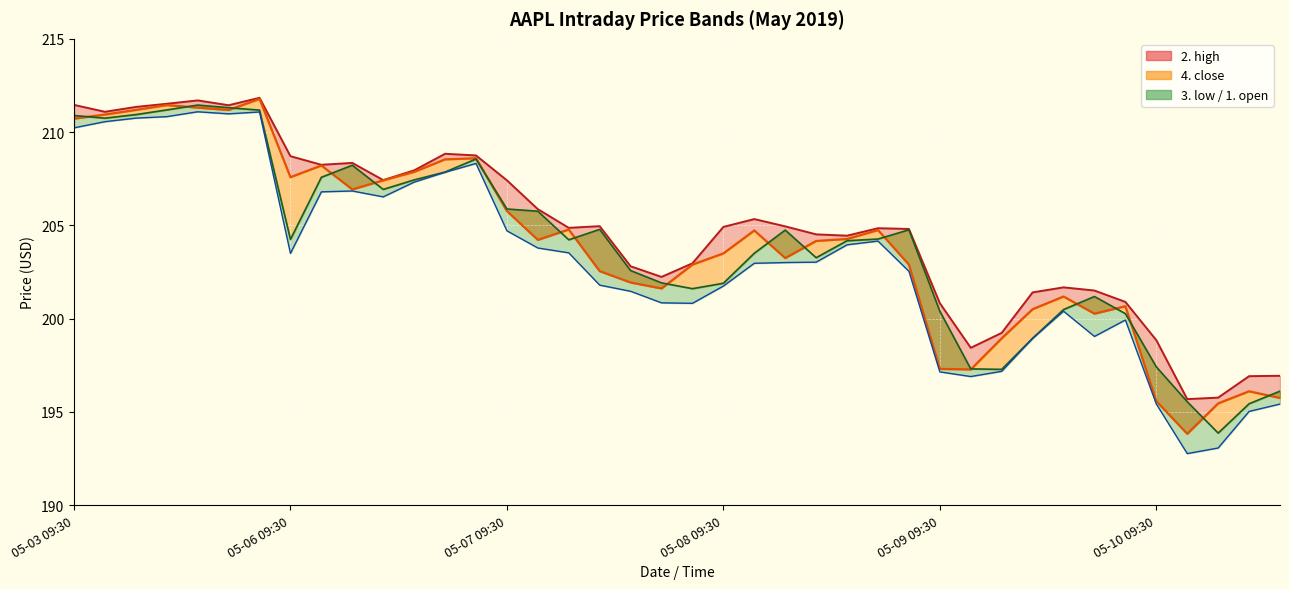

Reading left to right, transcribe all the data shown in this chart.

2. high: 211.5	211.1	211.3	211.5	211.7	211.4	211.8	208.7	208.2	208.3	207.4	207.9	208.8	208.8	207.4	205.9	204.9	205.0	202.8	202.2	203.0	204.9	205.3	204.9	204.5	204.4	204.8	204.8	200.8	198.4	199.2	201.4	201.7	201.5	200.9	198.8	195.7	195.8	196.9	196.9
4. close: 210.7	210.9	211.2	211.4	211.3	211.2	211.8	207.6	208.2	206.9	207.4	207.9	208.5	208.6	205.8	204.2	204.8	202.6	201.9	201.6	202.9	203.5	204.7	203.2	204.2	204.3	204.8	202.9	197.3	197.3	198.9	200.5	201.2	200.3	200.7	195.6	193.8	195.5	196.1	195.8
3. low: 210.2	210.6	210.8	210.8	211.1	211.0	211.1	203.5	206.8	206.8	206.5	207.3	207.8	208.3	204.7	203.8	203.5	201.8	201.5	200.8	200.8	201.8	203.0	203.0	203.0	204.0	204.2	202.5	197.2	196.9	197.2	198.9	200.4	199.1	199.9	195.4	192.8	193.1	195.0	195.4
1. open: 210.9	210.8	210.9	211.2	211.4	211.3	211.2	204.2	207.6	208.2	206.9	207.4	207.9	208.6	205.9	205.8	204.2	204.8	202.6	201.9	201.6	201.9	203.5	204.8	203.3	204.2	204.3	204.8	200.4	197.3	197.3	198.9	200.5	201.2	200.3	197.4	195.6	193.9	195.4	196.1